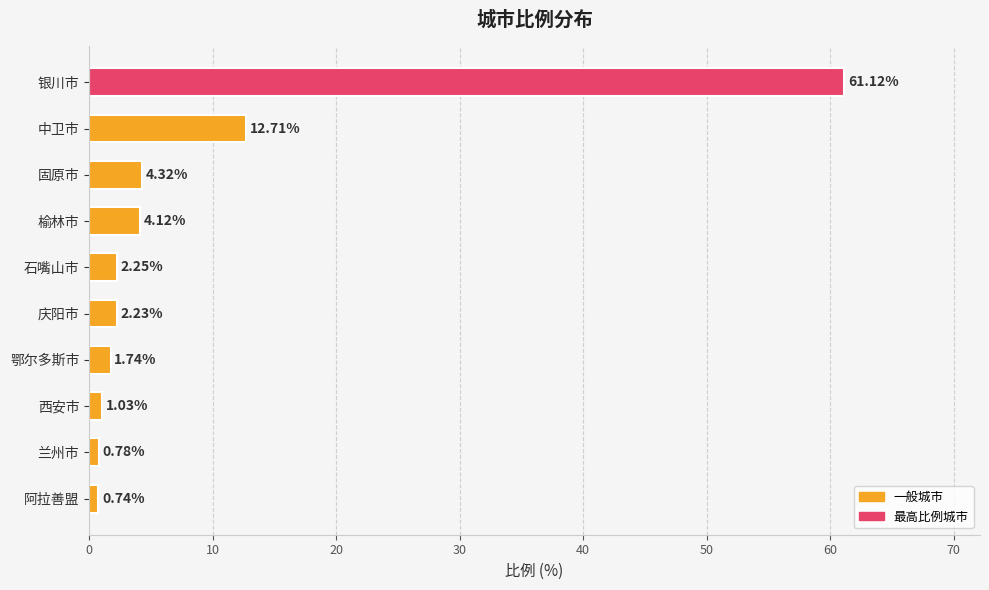

What is the sum of all values?

91.0